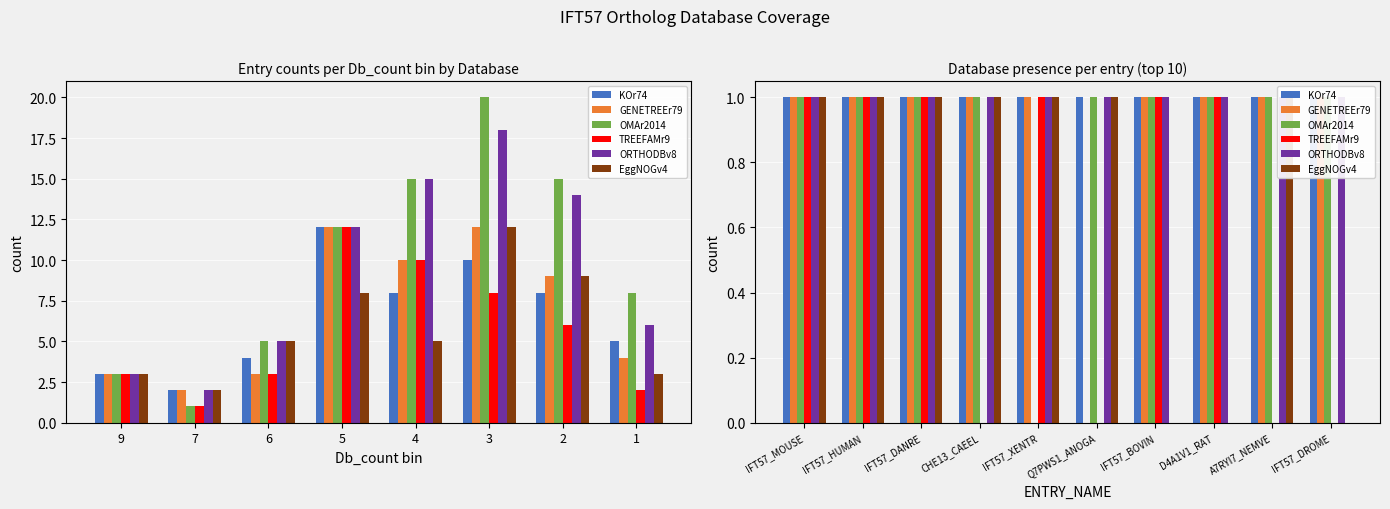

What is the difference between the maximum and minimum values in the EggNOGv4 series?

1